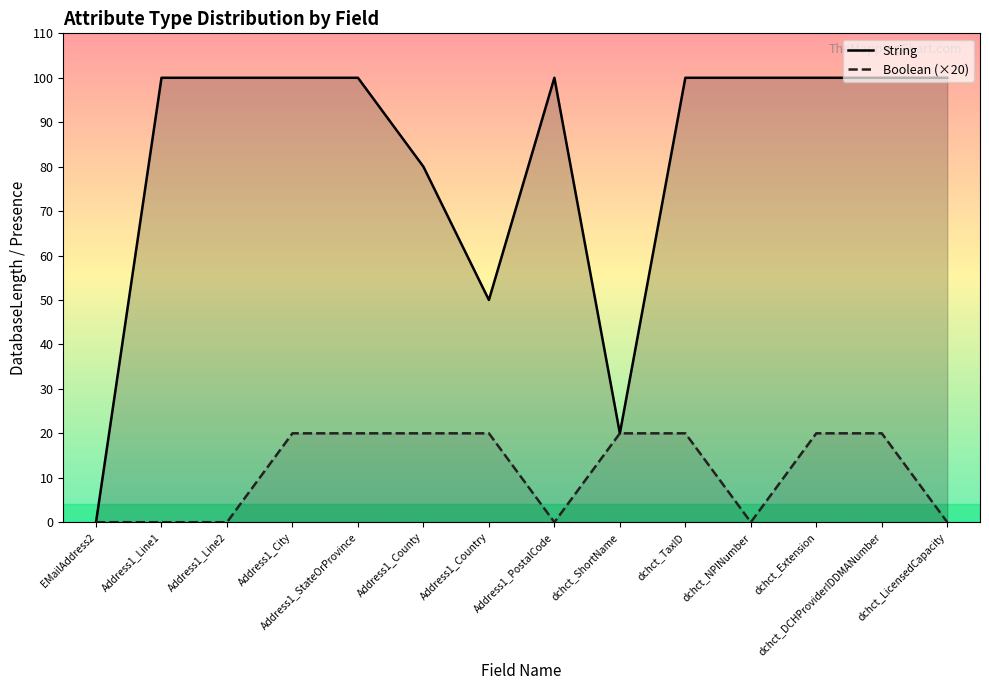

What value does the String series have at dchct_LicensedCapacity, to the nearest 50?

100